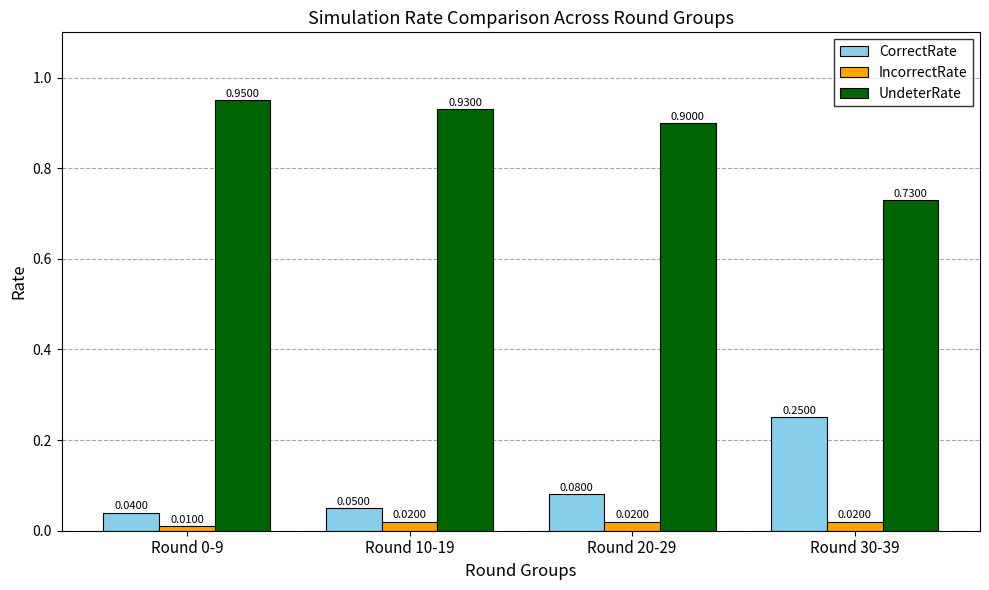

Between Round 0-9 and Round 30-39, which series saw the biggest shift?

UndeterRate